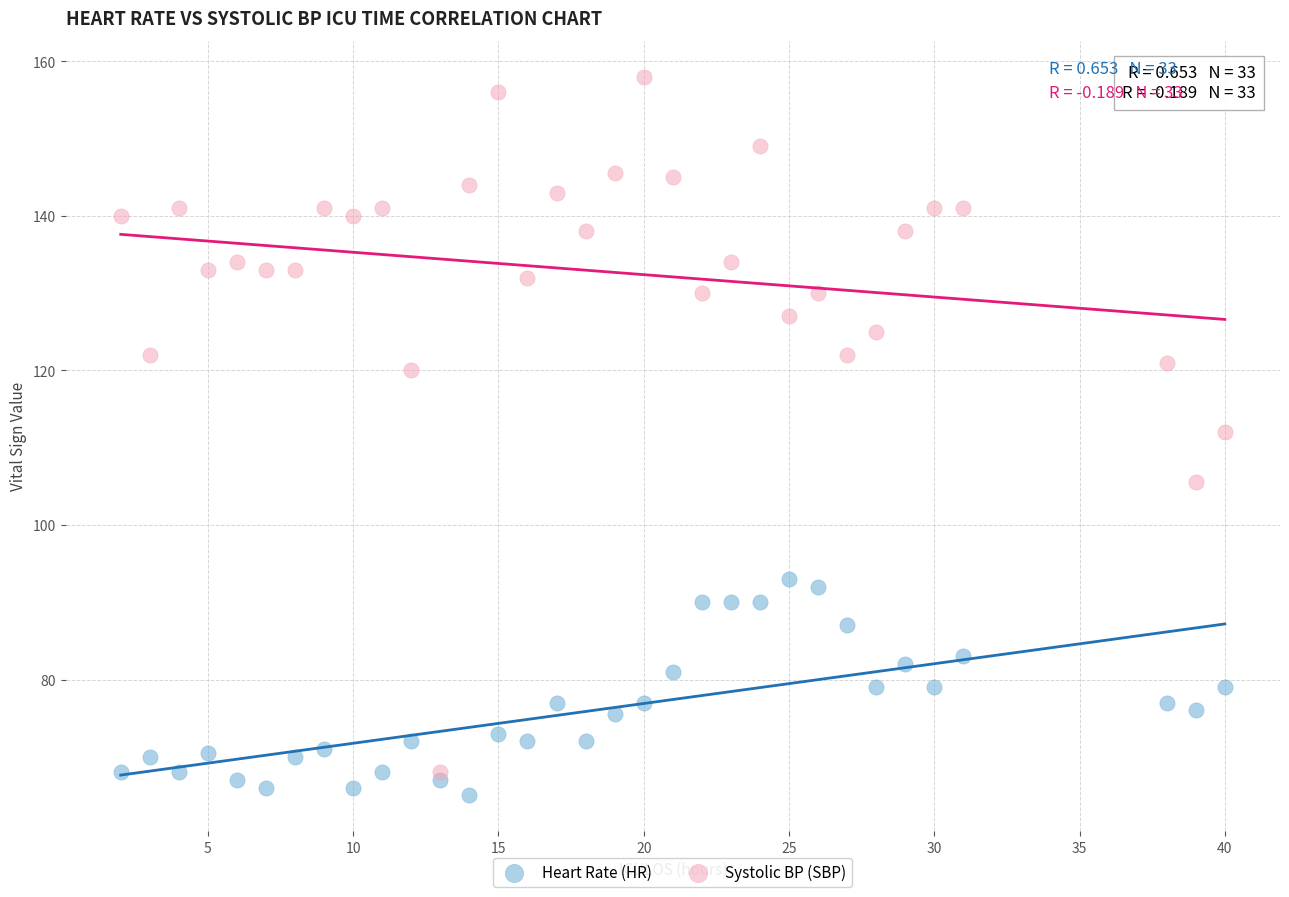

Which series has the widest spread of Y values?

Systolic BP (SBP)